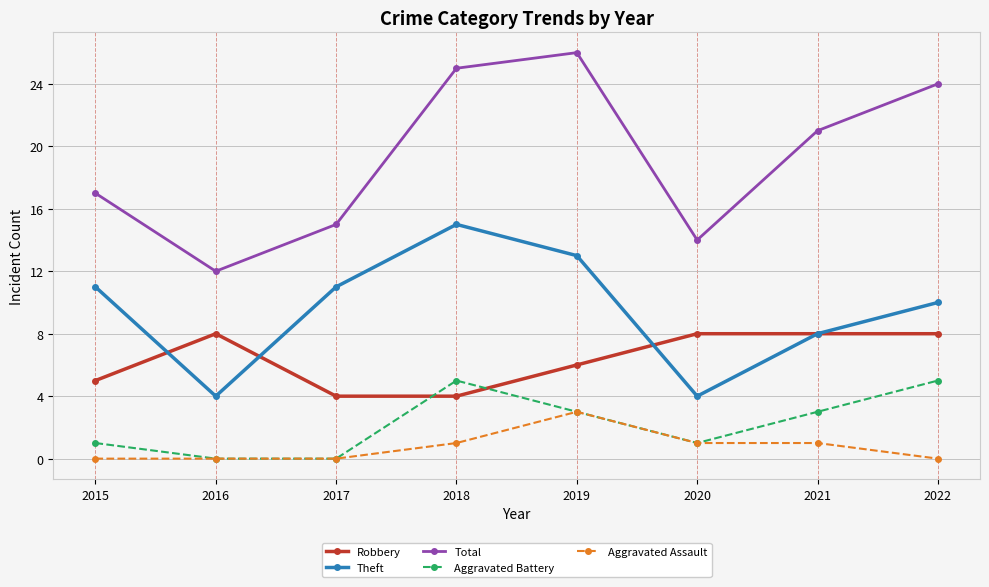

Is the value of Theft at 2019 greater than the value of Total at 2018?

No